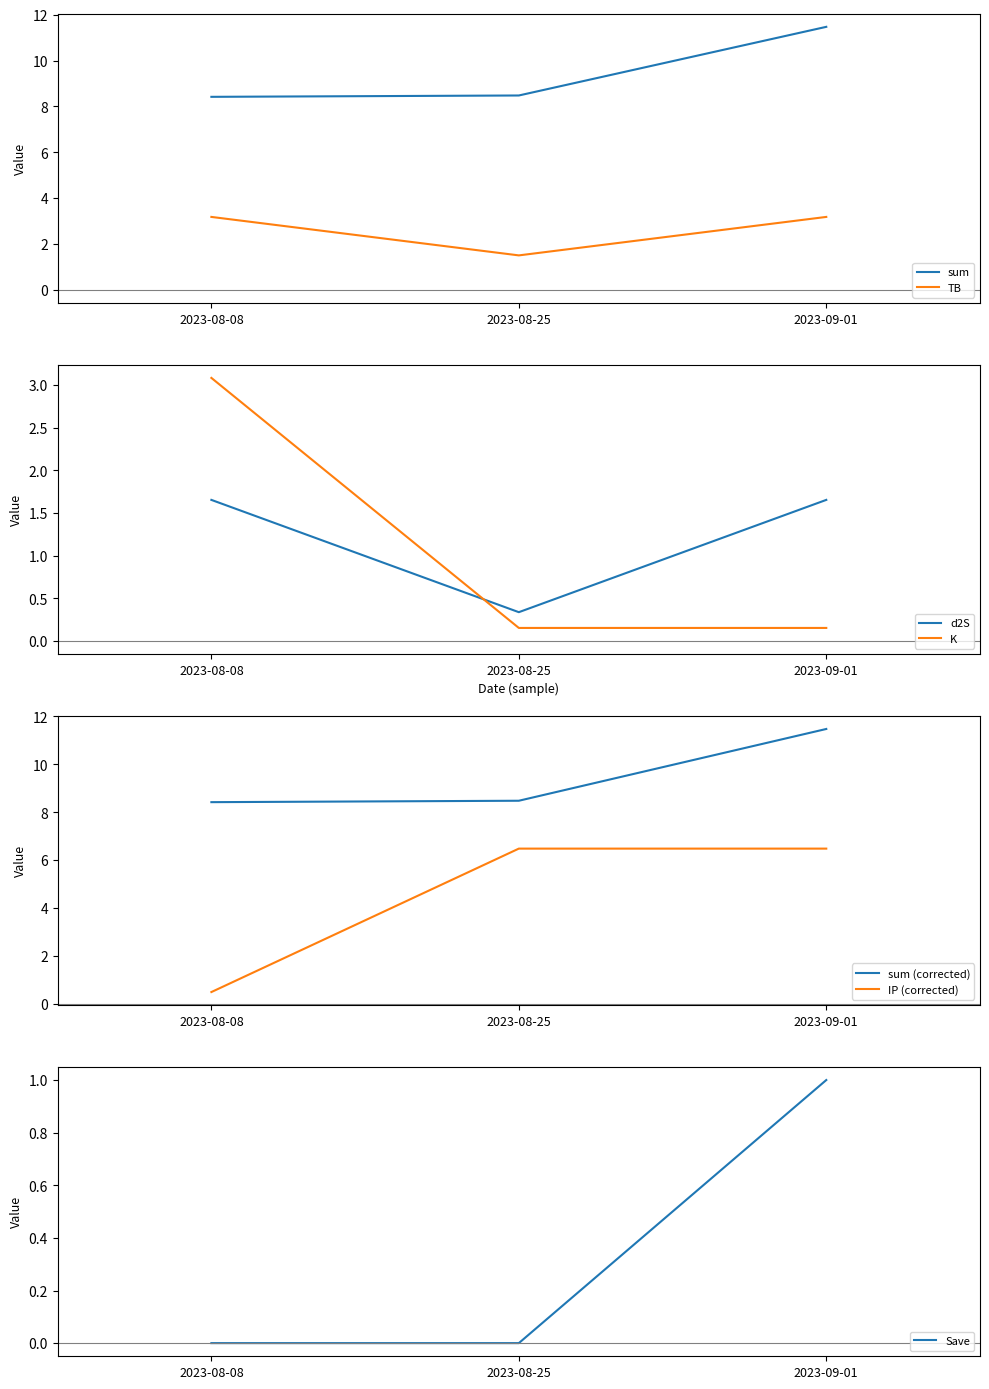

Reading left to right, list all the values displayed in this chart.

sum: 8.4	8.5	11.5
TB: 3.2	1.5	3.2
d2S: 1.7	0.3	1.7
K: 3.1	0.2	0.2
IP: 0.5	6.5	6.5
Save: 0.0	0.0	1.0